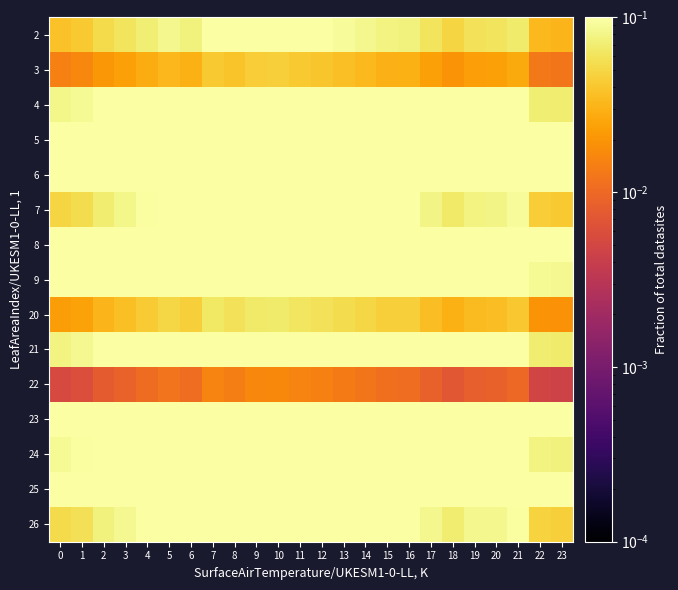

What is the total value across all series at 22?

1.3